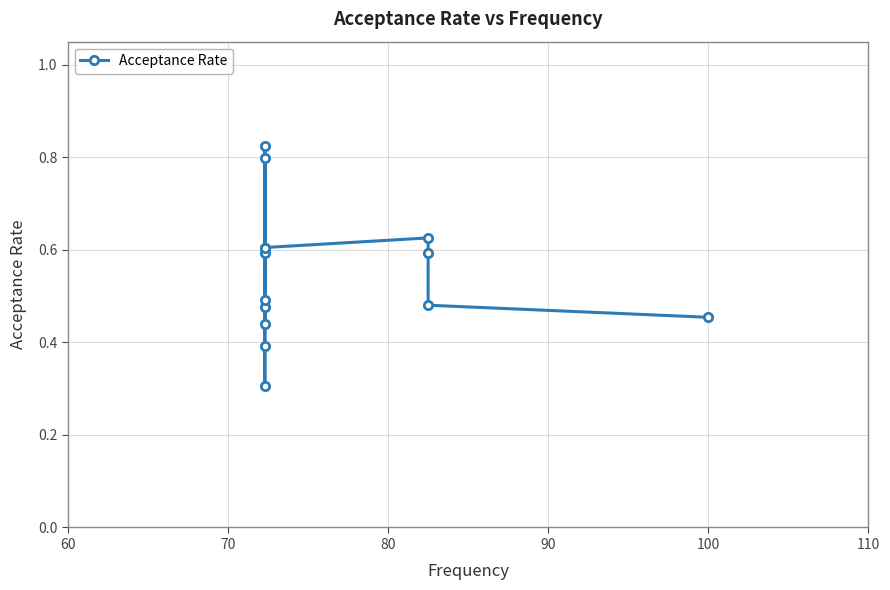

What is the maximum value shown in the chart?

0.8